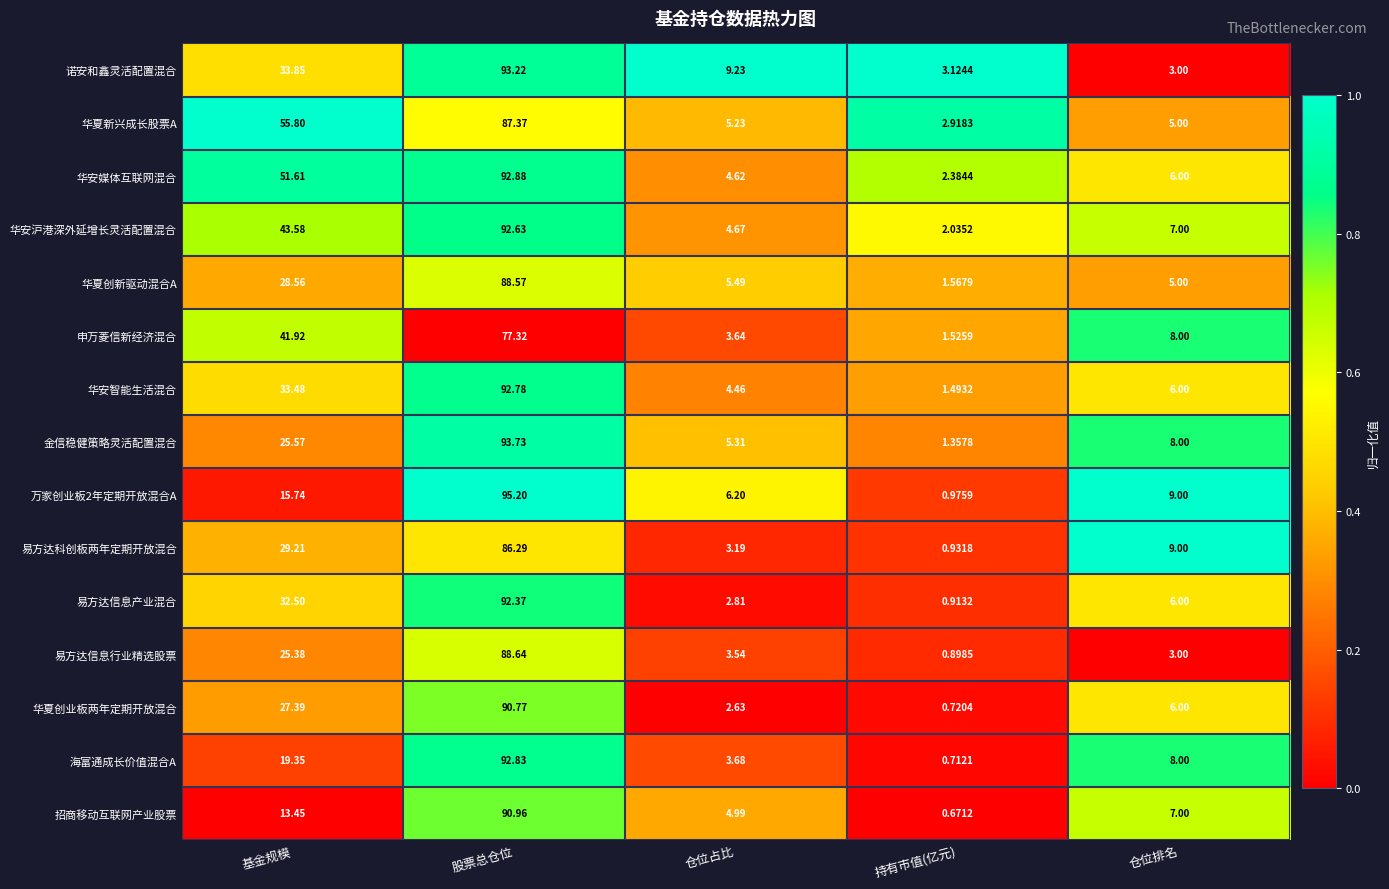

Between 基金规模 and 持有市值(亿元), which series saw the biggest shift?

华夏新兴成长股票A